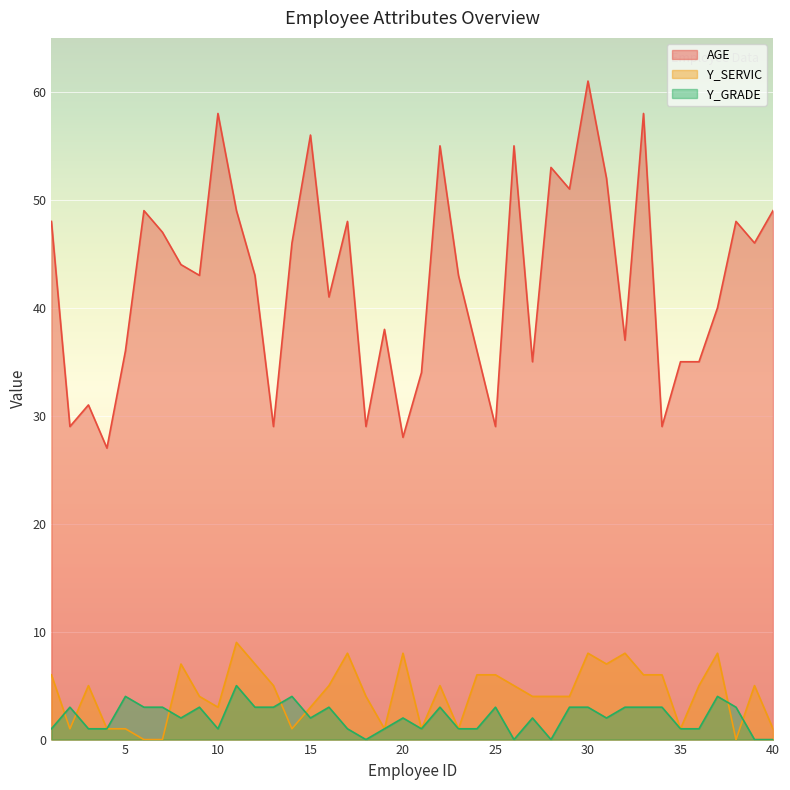

Reading left to right, extract all data points from this chart.

AGE: 1=48	2=29	3=31	4=27	5=36	6=49	7=47	8=44	9=43	10=58	11=49	12=43	13=29	14=46	15=56	16=41	17=48	18=29	19=38	20=28	21=34	22=55	23=43	24=36	25=29	26=55	27=35	28=53	29=51	30=61	31=52	32=37	33=58	34=29	35=35	36=35	37=40	38=48	39=46	40=49
Y_SERVIC: 1=6	2=1	3=5	4=1	5=1	6=0	7=0	8=7	9=4	10=3	11=9	12=7	13=5	14=1	15=3	16=5	17=8	18=4	19=1	20=8	21=1	22=5	23=1	24=6	25=6	26=5	27=4	28=4	29=4	30=8	31=7	32=8	33=6	34=6	35=1	36=5	37=8	38=0	39=5	40=1
Y_GRADE: 1=1	2=3	3=1	4=1	5=4	6=3	7=3	8=2	9=3	10=1	11=5	12=3	13=3	14=4	15=2	16=3	17=1	18=0	19=1	20=2	21=1	22=3	23=1	24=1	25=3	26=0	27=2	28=0	29=3	30=3	31=2	32=3	33=3	34=3	35=1	36=1	37=4	38=3	39=0	40=0